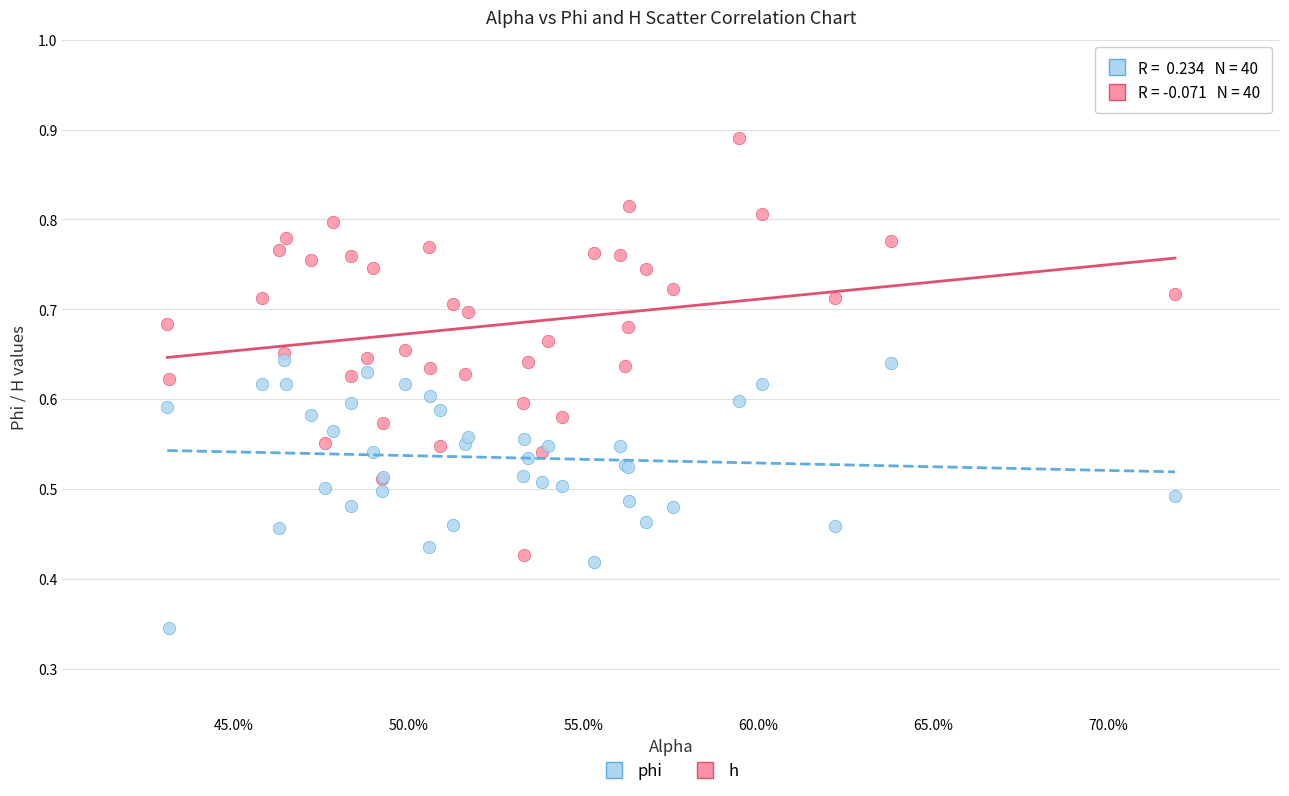

Which series reaches the maximum Y coordinate?

phi